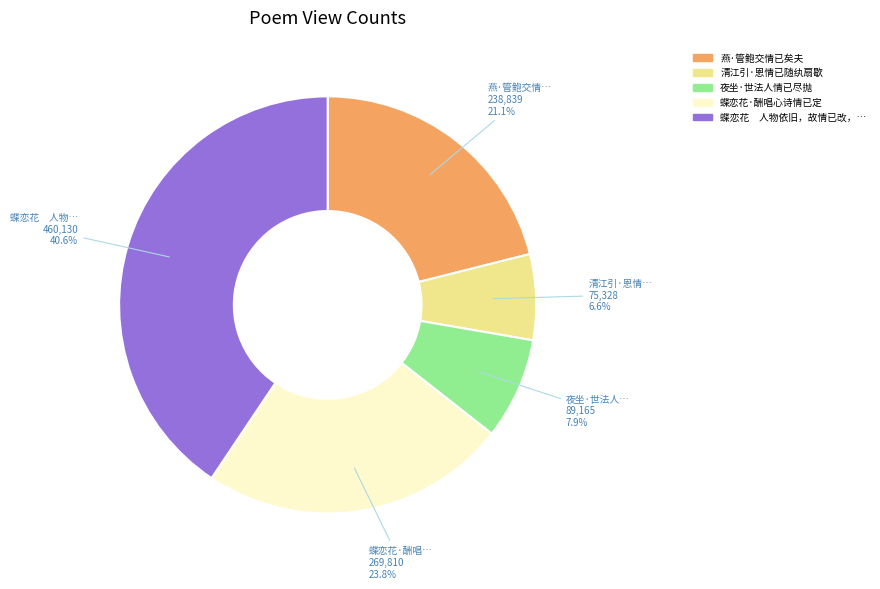

Does any single category account for the majority?

No